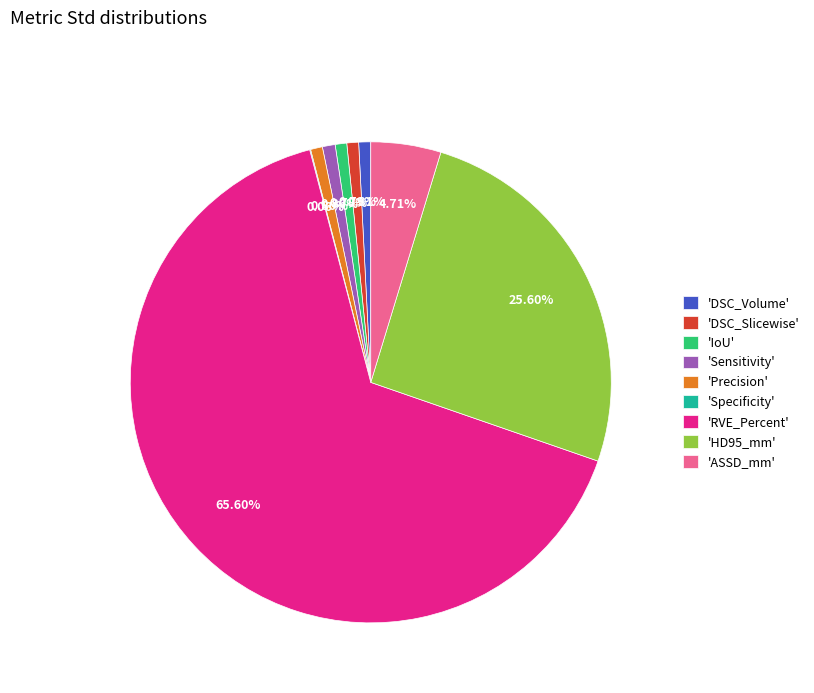

Is there any slice that represents more than half of the pie?

Yes